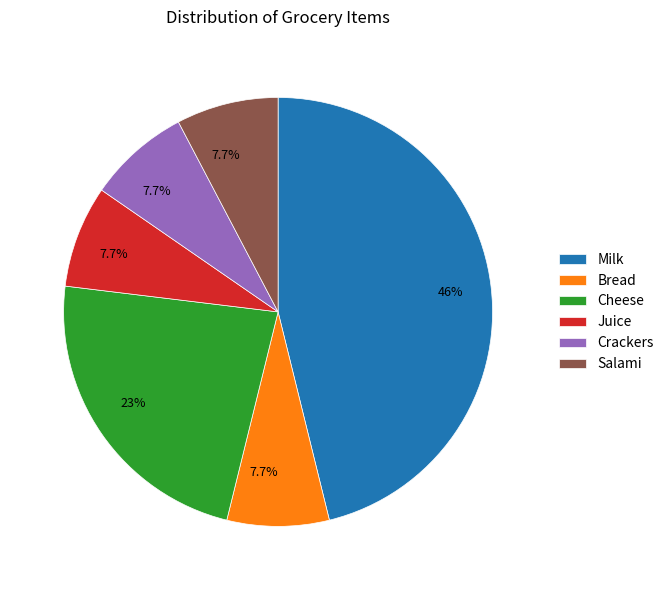

Which category has the biggest portion of the pie?

Milk